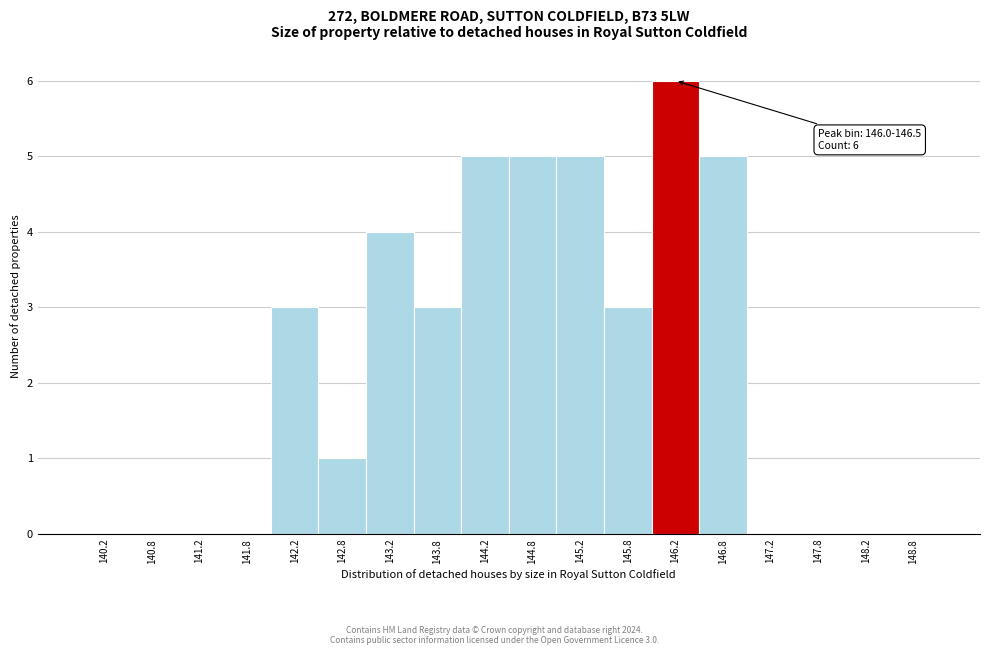

Over which range of the x-axis is the bar tallest?

146.0 to 146.5